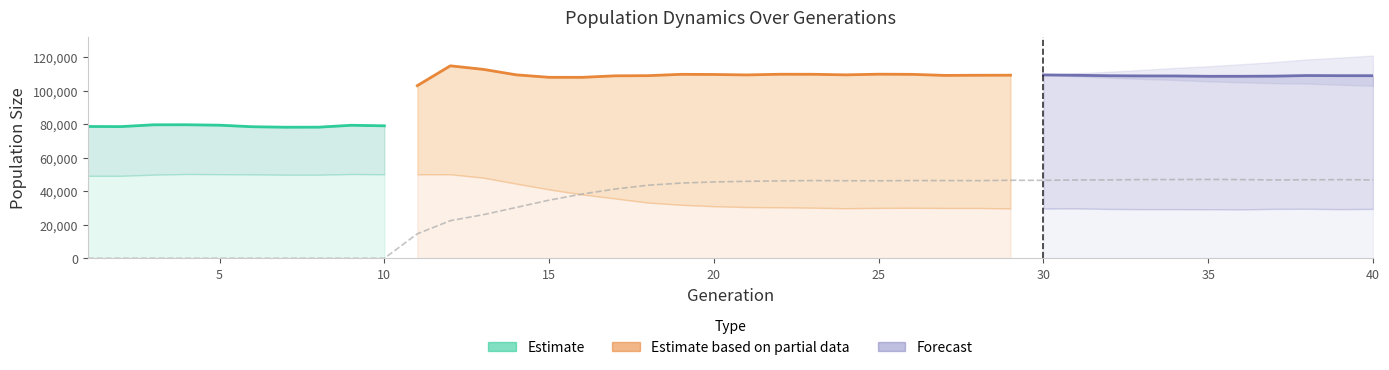

What is the difference between the highest and lowest values at 1?

78583.0